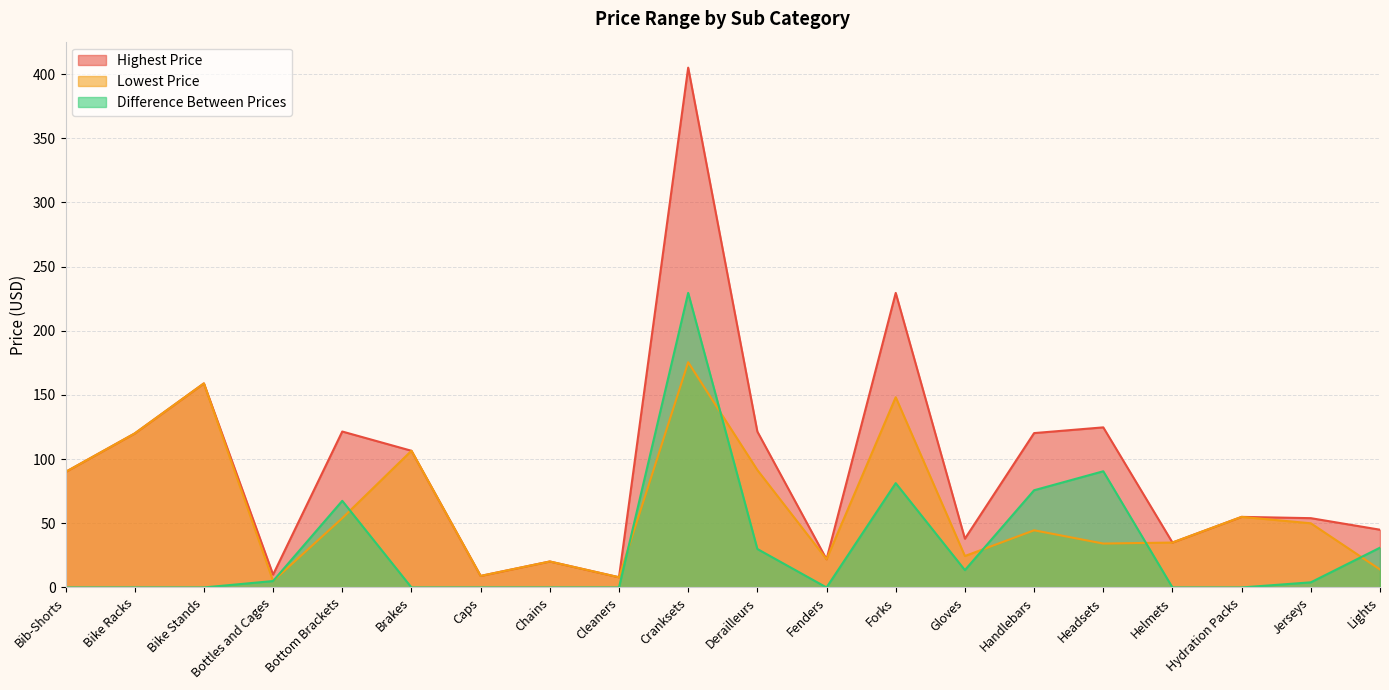

What is the label of the 8th point from the right?

Forks